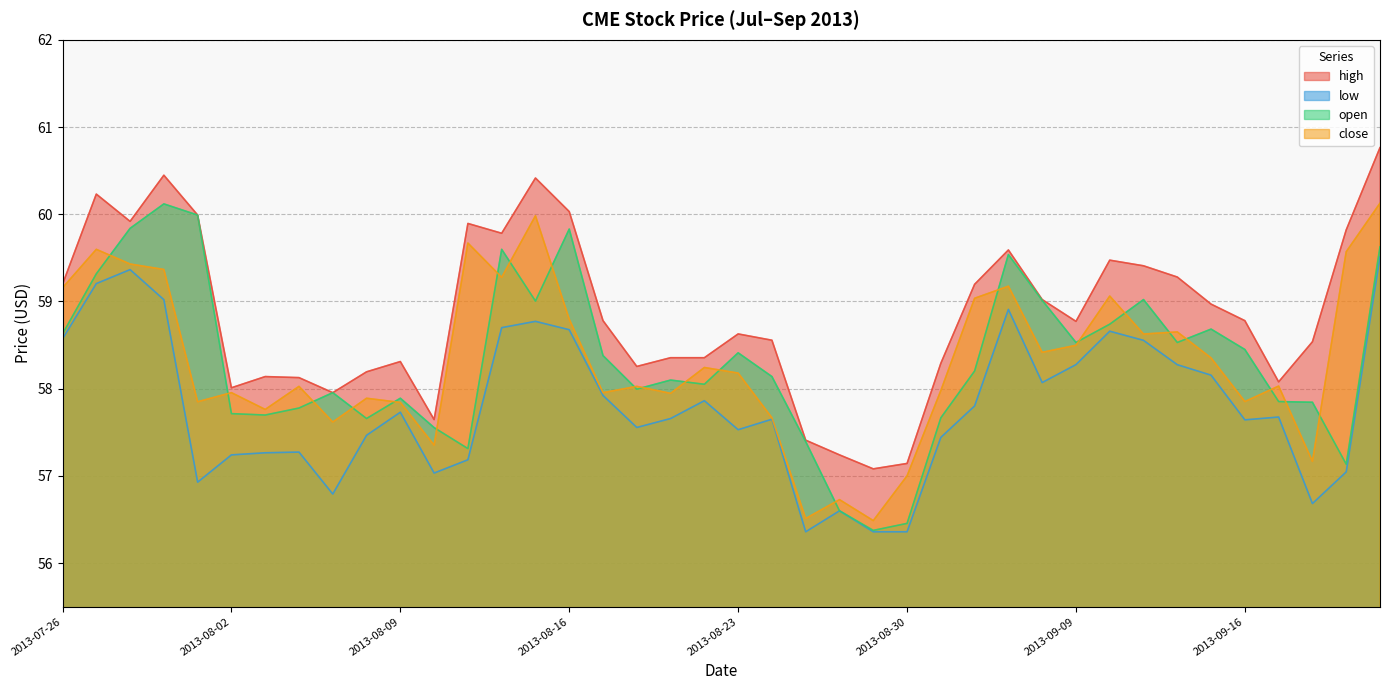

What is the label of the 19th point from the left?

2013-08-21